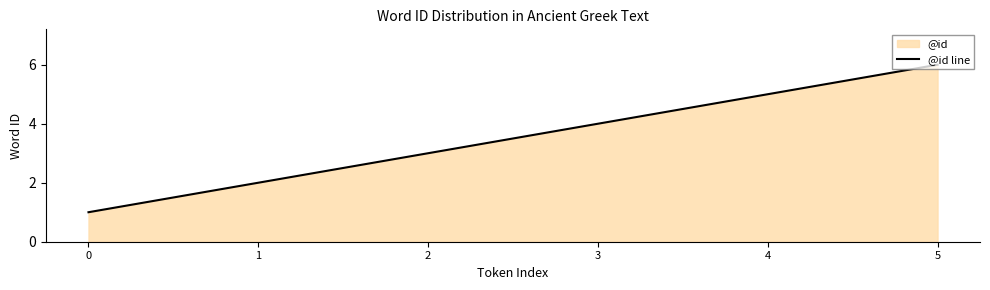

The value at 5 is 4. True or false?

False